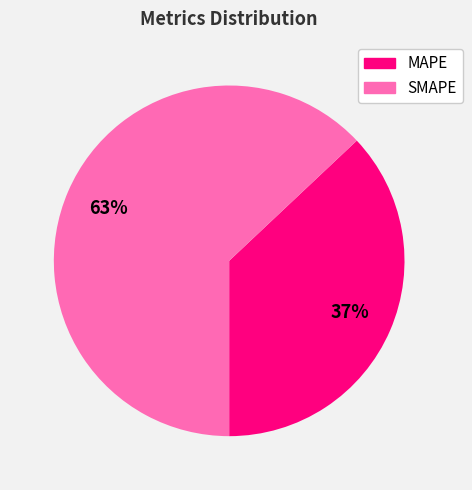

How many slices are in this pie chart?

2